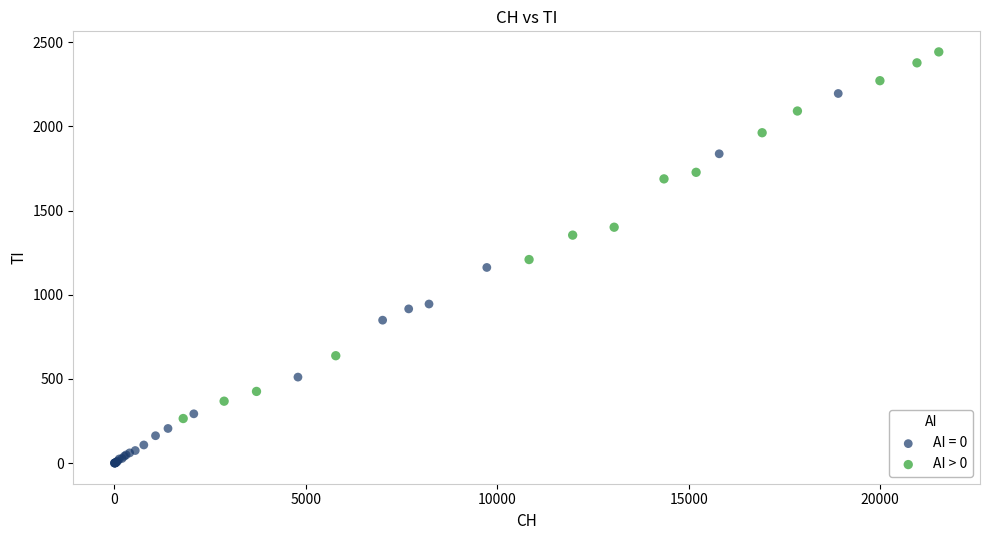

Which series contains the highest Y value?

AI > 0